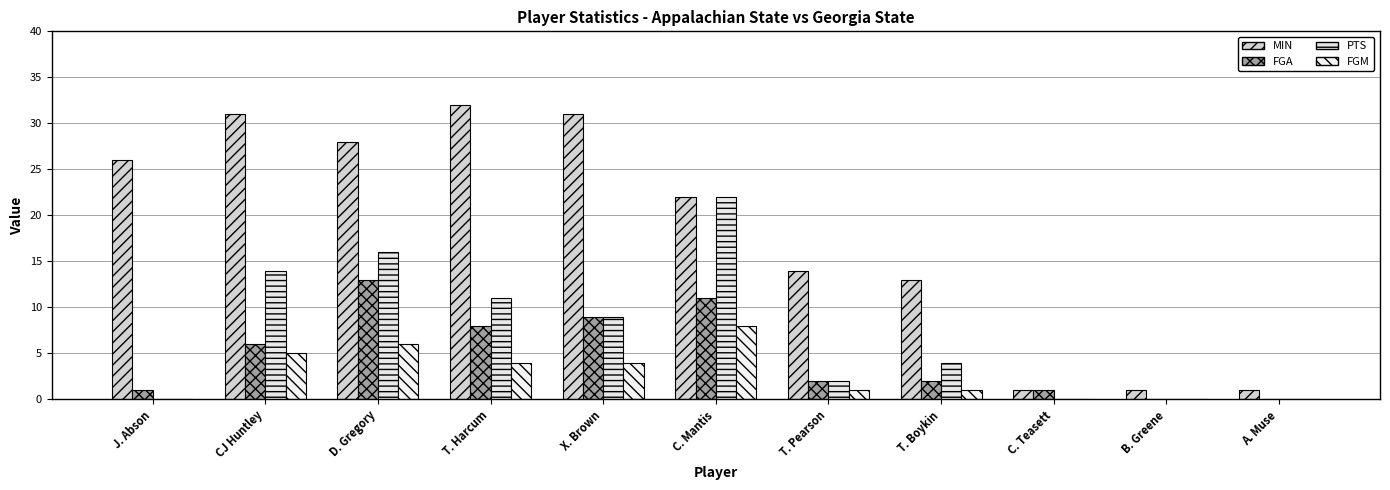

How many series are shown in this chart?

4